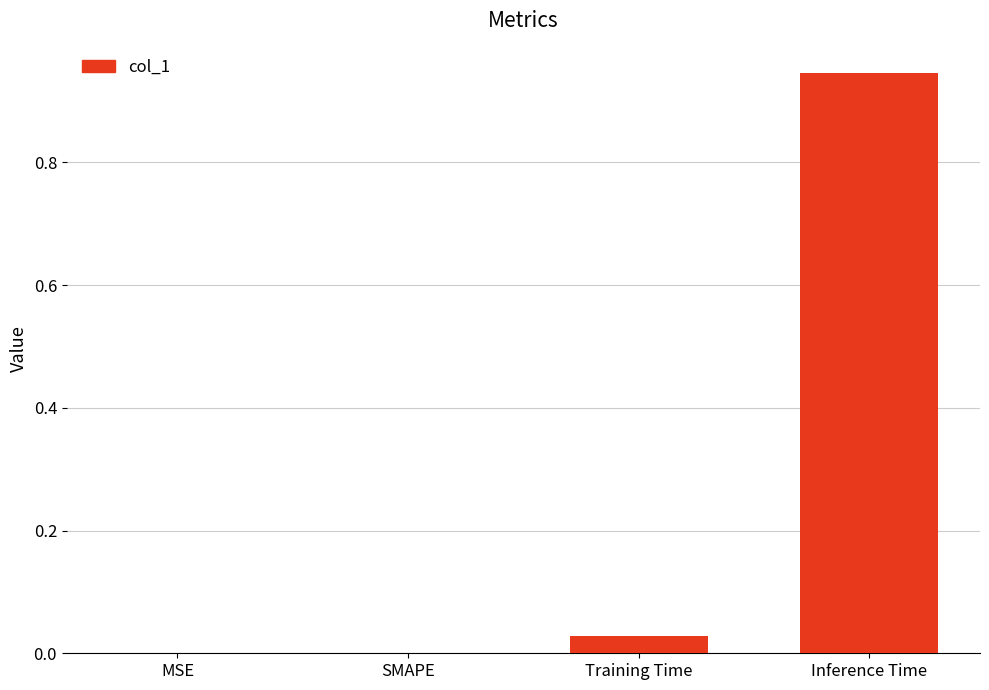

Which label corresponds to the largest value in the chart?

Inference Time